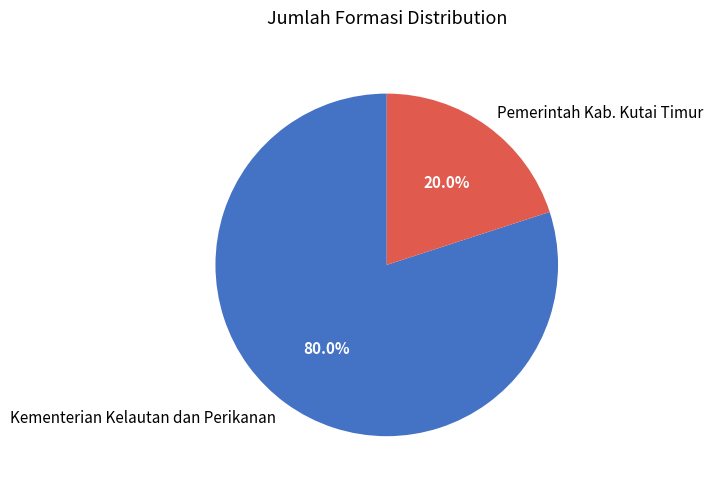

How much of the chart is everything except Pemerintah Kab. Kutai Timur?

80.0%